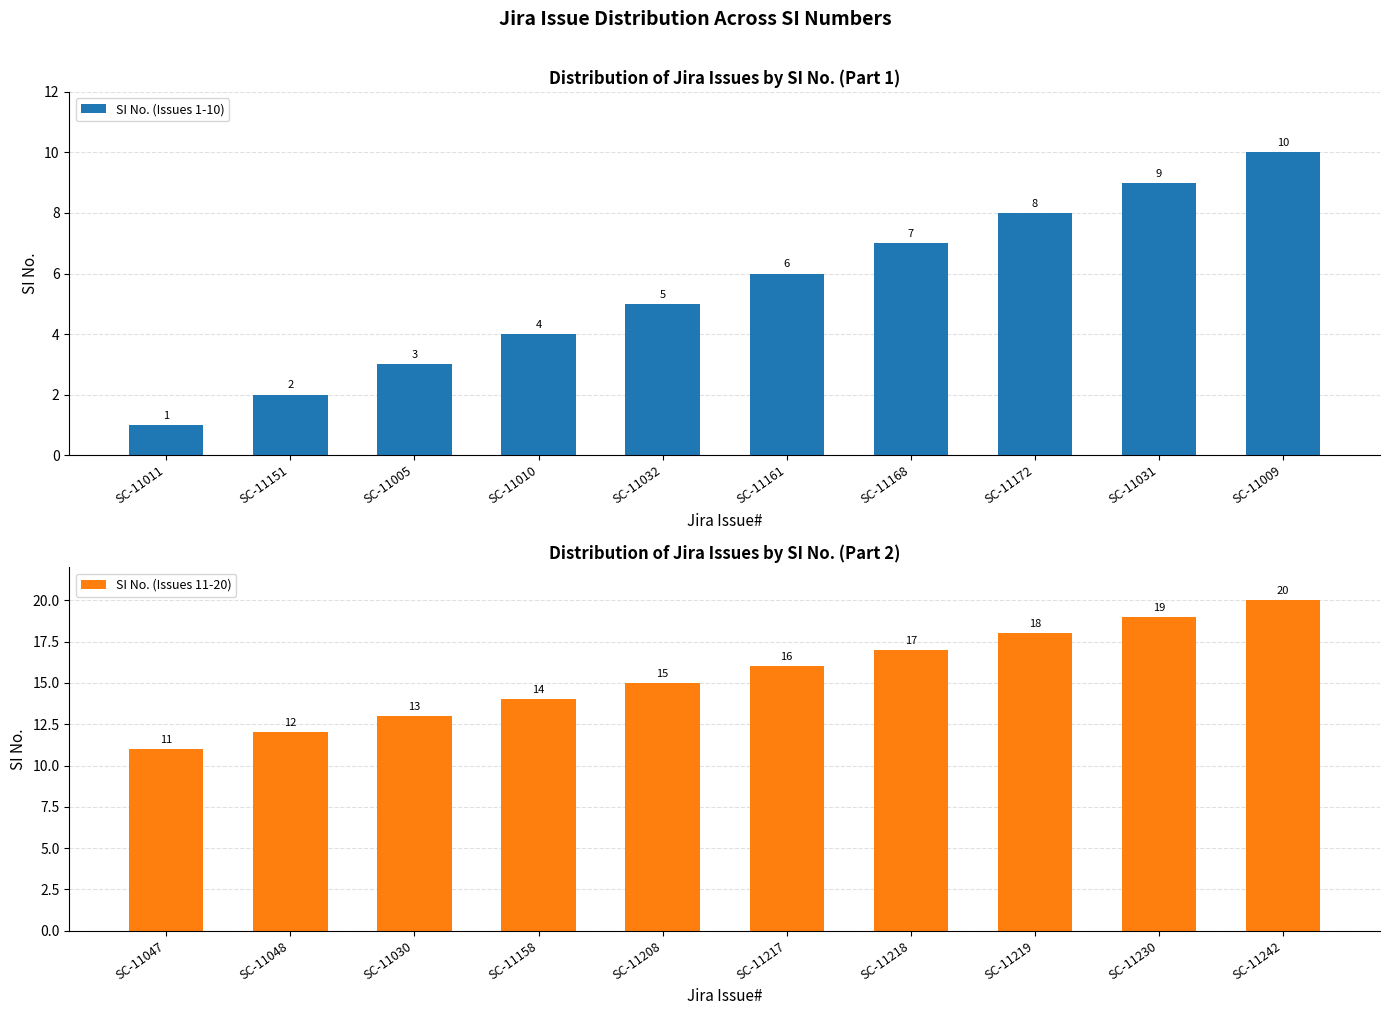

What is the difference between the maximum and minimum values in the SI No. (Issues 11-20) series?

9